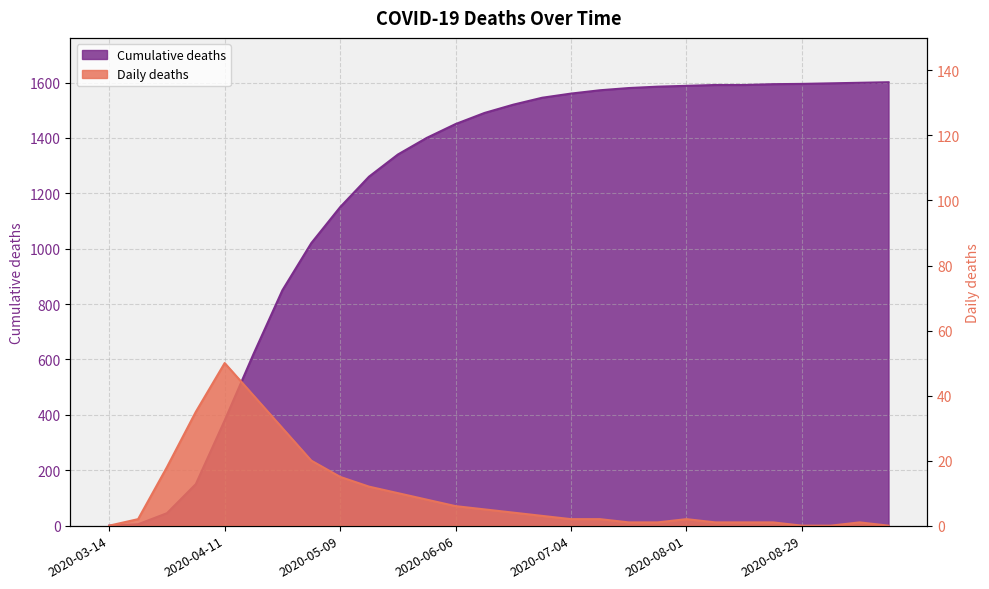

Is it true that Cumulative deaths equals 2429 at 2020-08-29?

False